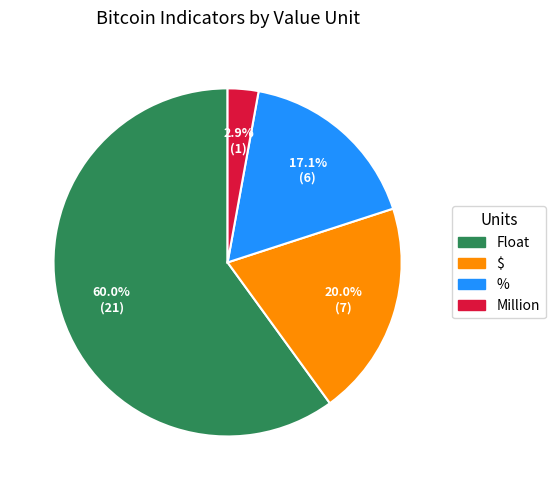

Which slice represents more than half of the pie?

Float